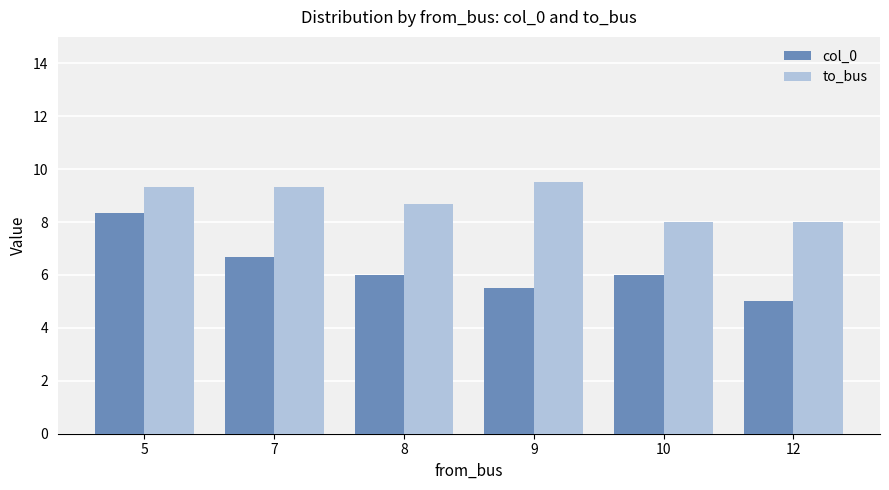

What is the maximum value shown in the chart?

9.5